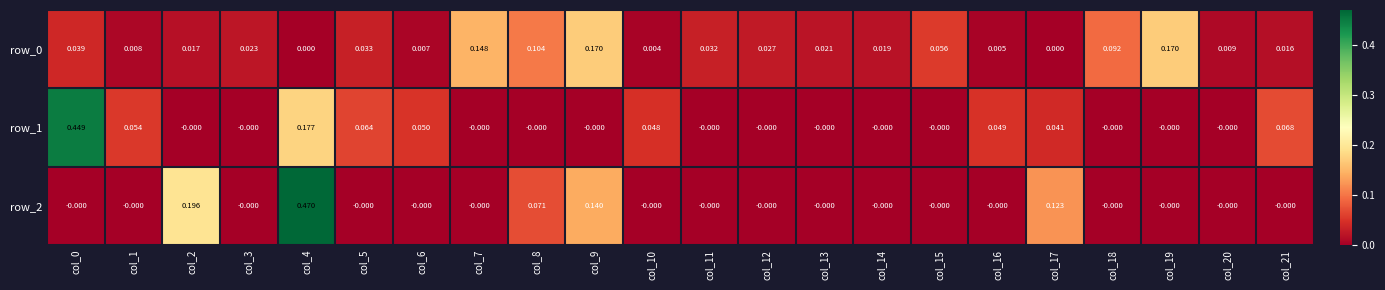

At how many categories does at least one series exceed 0?

22